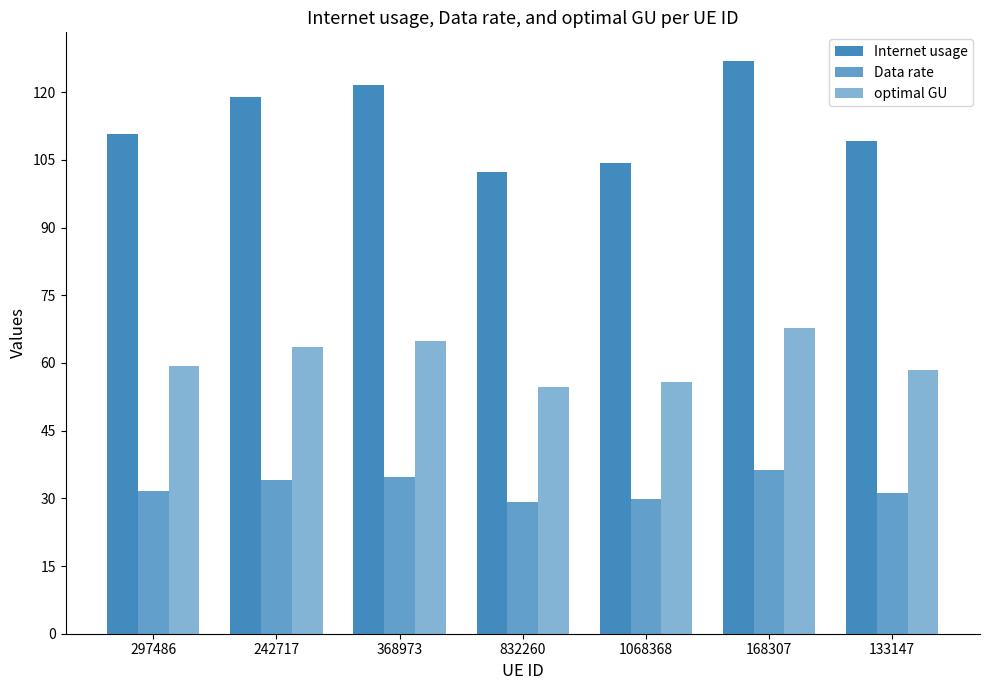

Rank the series by their average value, from highest to lowest.

Internet usage, optimal GU, Data rate